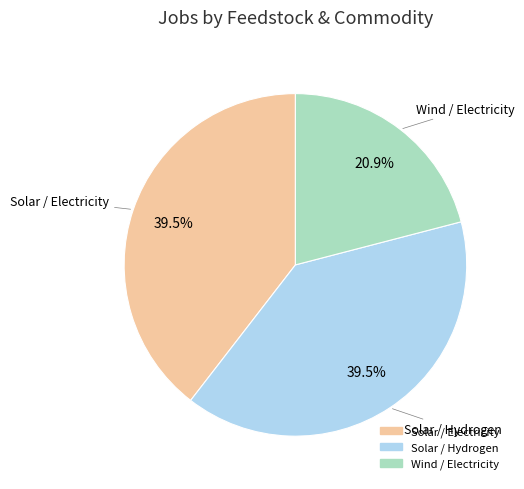

How many segments does this pie chart have?

3